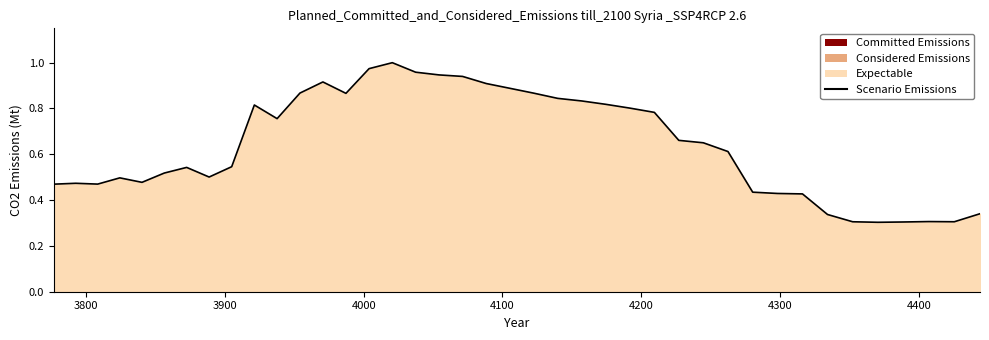

What is the value of the 13th point from the left?

0.9